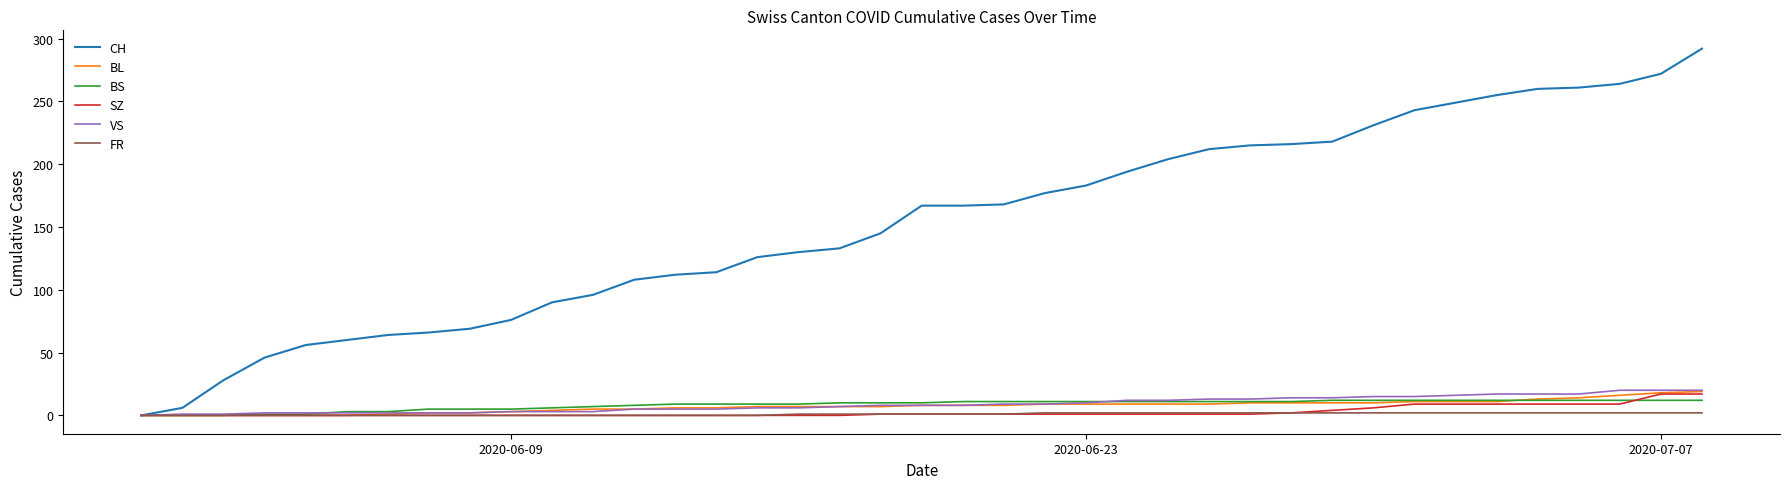

Which series has the widest spread of values?

CH